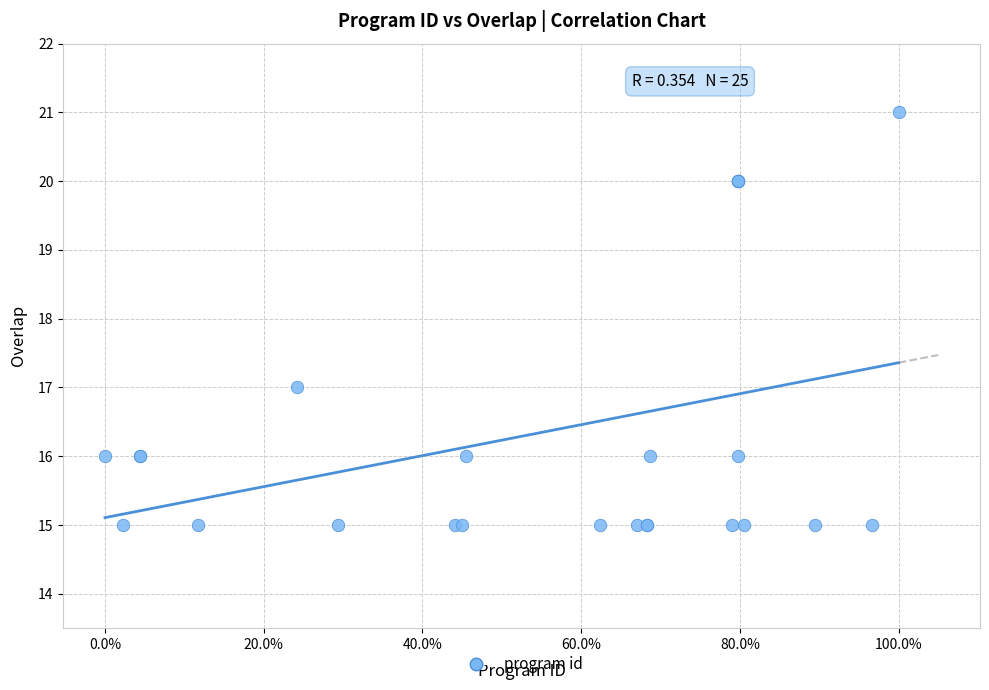

What Y value in the scatter plot is closest to 18?

17